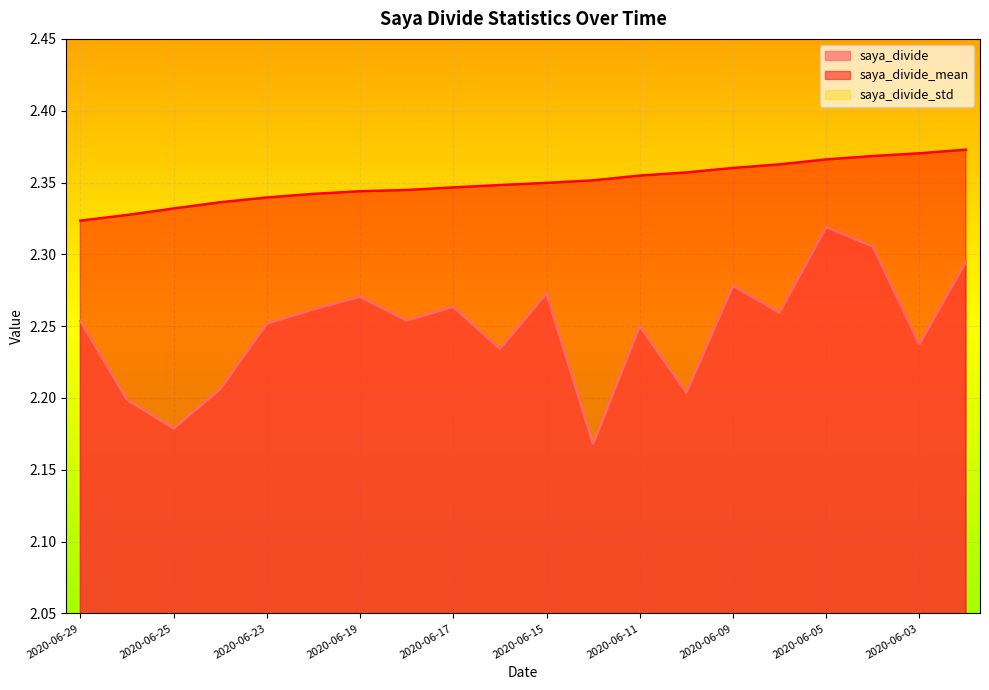

Reading left to right, list all the values displayed in this chart.

saya_divide: 2020-06-29=2.3	2020-06-26=2.2	2020-06-25=2.2	2020-06-24=2.2	2020-06-23=2.3	2020-06-22=2.3	2020-06-19=2.3	2020-06-18=2.3	2020-06-17=2.3	2020-06-16=2.2	2020-06-15=2.3	2020-06-12=2.2	2020-06-11=2.2	2020-06-10=2.2	2020-06-09=2.3	2020-06-08=2.3	2020-06-05=2.3	2020-06-04=2.3	2020-06-03=2.2	2020-06-02=2.3
saya_divide_mean: 2020-06-29=2.3	2020-06-26=2.3	2020-06-25=2.3	2020-06-24=2.3	2020-06-23=2.3	2020-06-22=2.3	2020-06-19=2.3	2020-06-18=2.3	2020-06-17=2.3	2020-06-16=2.3	2020-06-15=2.3	2020-06-12=2.4	2020-06-11=2.4	2020-06-10=2.4	2020-06-09=2.4	2020-06-08=2.4	2020-06-05=2.4	2020-06-04=2.4	2020-06-03=2.4	2020-06-02=2.4
saya_divide_std: 2020-06-29=0.1	2020-06-26=0.2	2020-06-25=0.2	2020-06-24=0.2	2020-06-23=0.2	2020-06-22=0.2	2020-06-19=0.2	2020-06-18=0.2	2020-06-17=0.2	2020-06-16=0.2	2020-06-15=0.2	2020-06-12=0.1	2020-06-11=0.1	2020-06-10=0.1	2020-06-09=0.1	2020-06-08=0.1	2020-06-05=0.1	2020-06-04=0.1	2020-06-03=0.1	2020-06-02=0.1